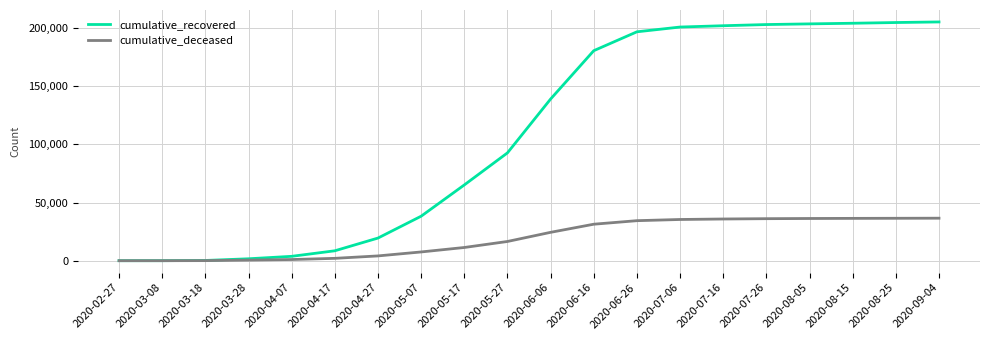

What is the difference between the second highest and second lowest values in the cumulative_recovered series?

204737